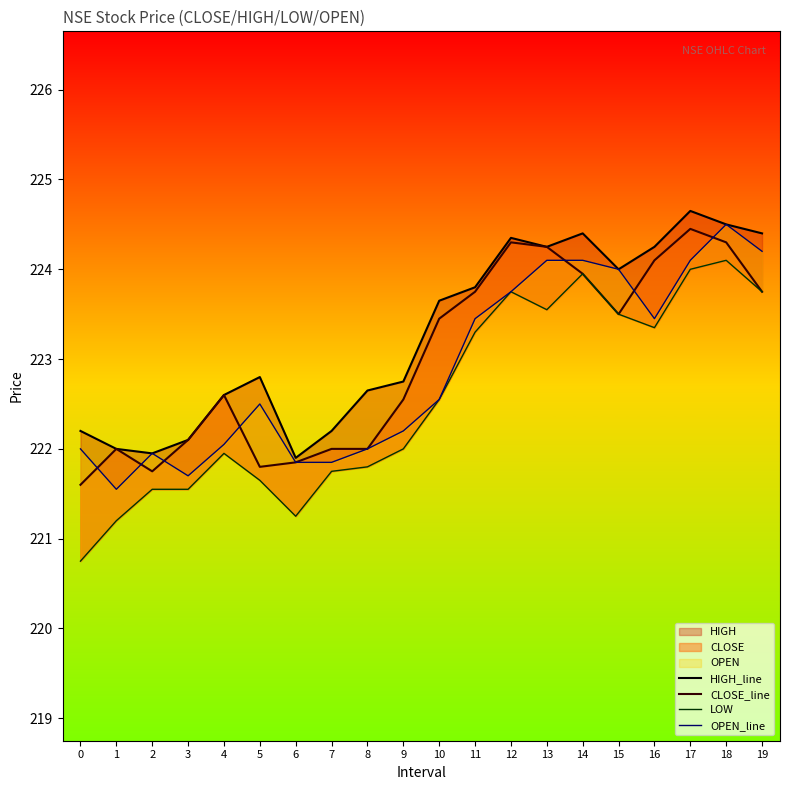

True or false: HIGH_line and OPEN_line cross at least once.

False